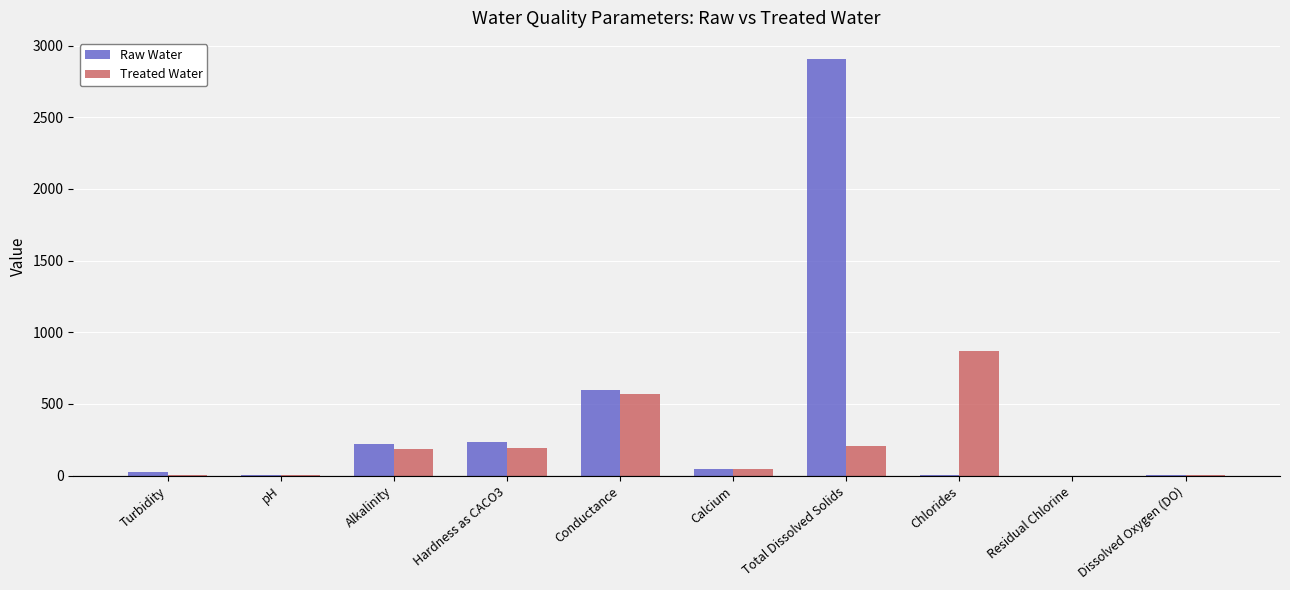

Are the bars horizontal?

No